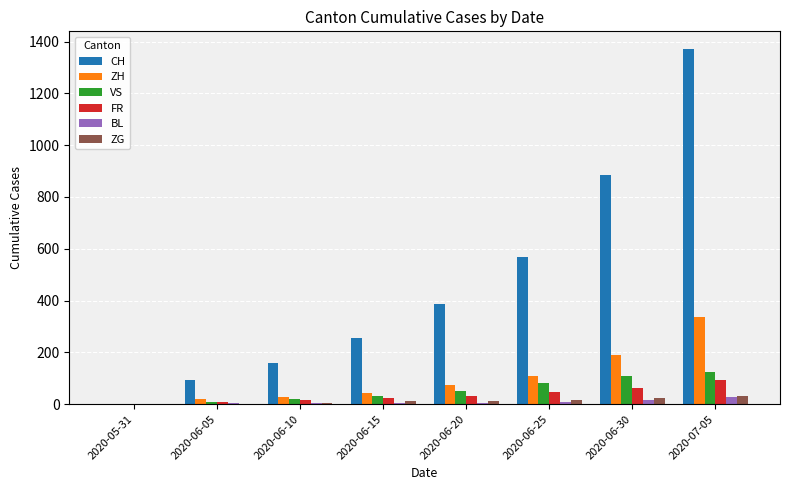

What is the total value across all series at 2020-06-15?

371